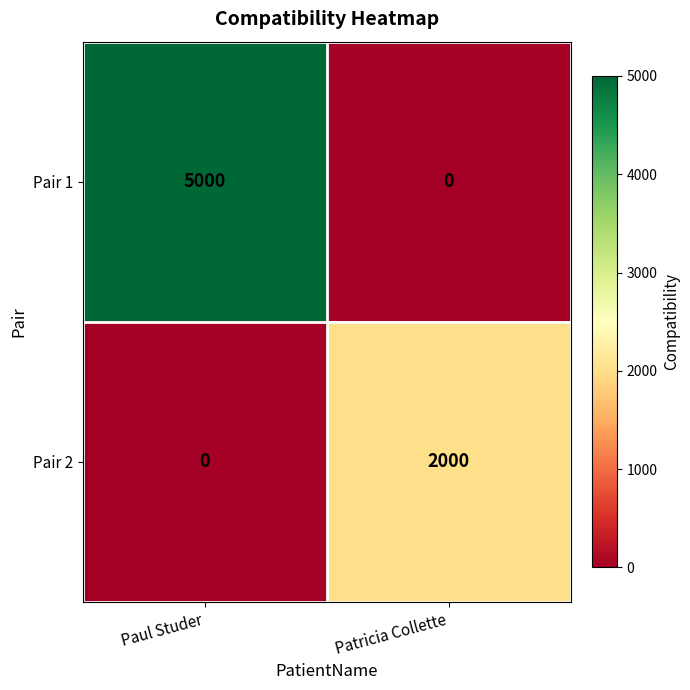

The value of Pair 2 at Paul Studer is -1158. True or false?

False